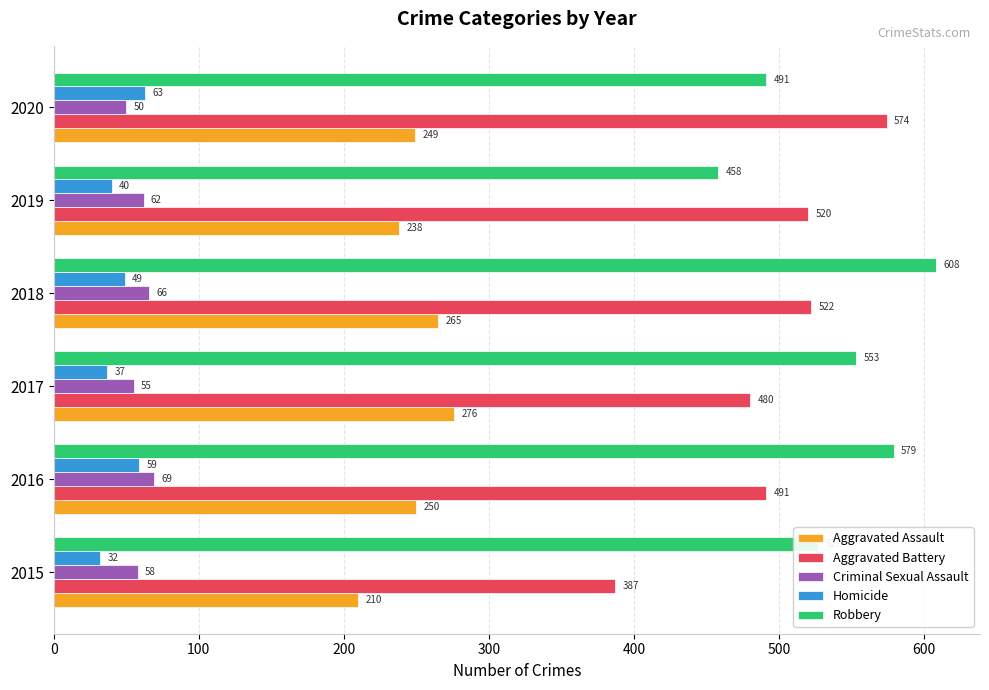

What is the difference between the Criminal Sexual Assault values at 2020 and 2015?

8